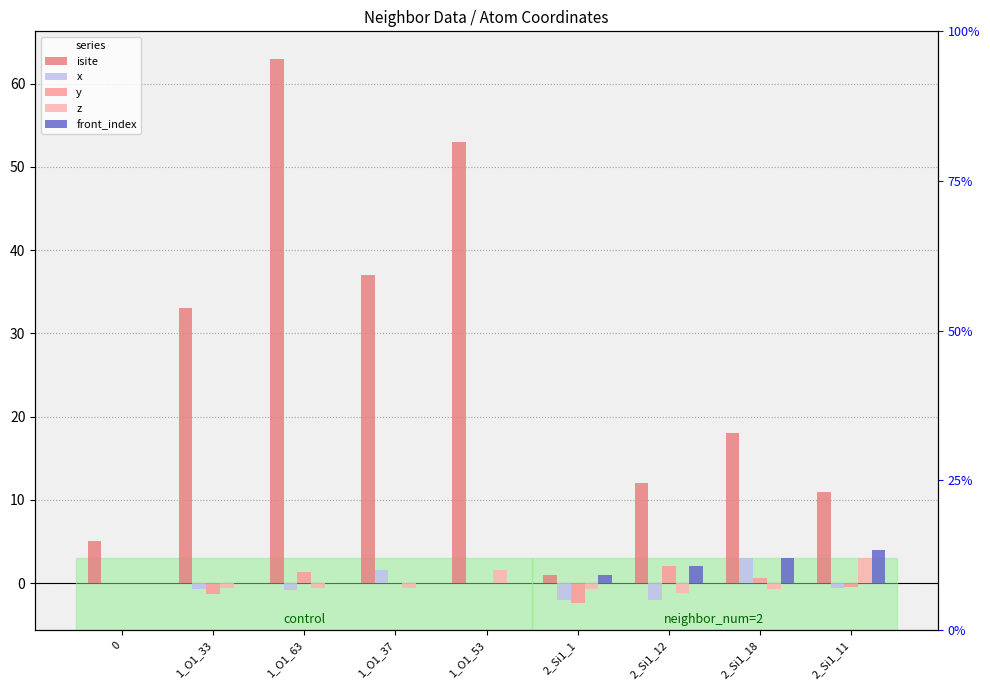

How many values in x are above zero?

2